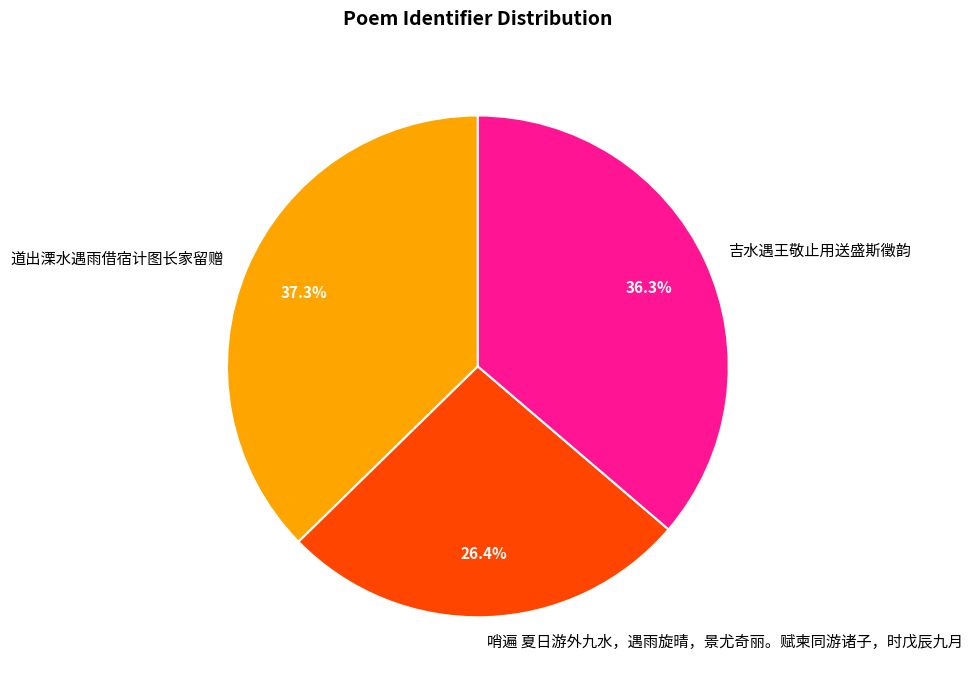

To the nearest percent, what portion does 吉水遇王敬止用送盛斯徵韵 represent?

36%